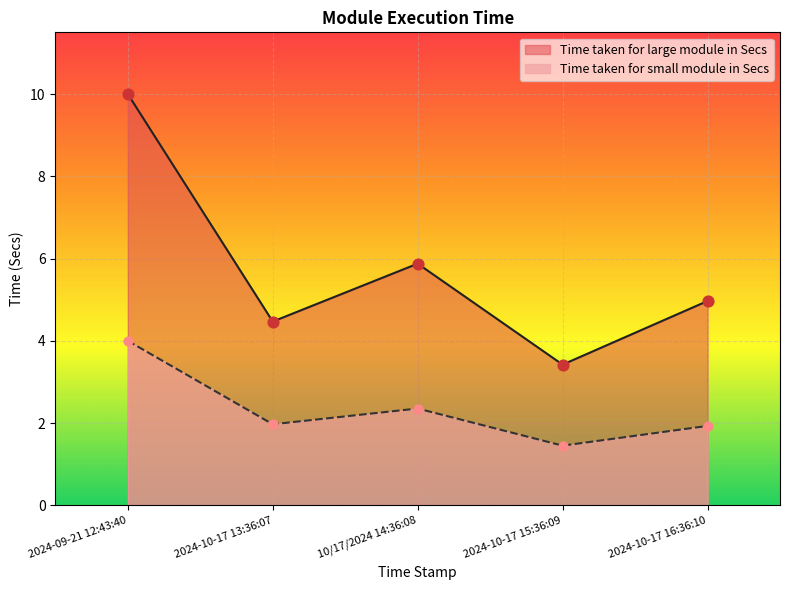

What is the total value across all series at 2024-09-21 12:43:40?

14.0